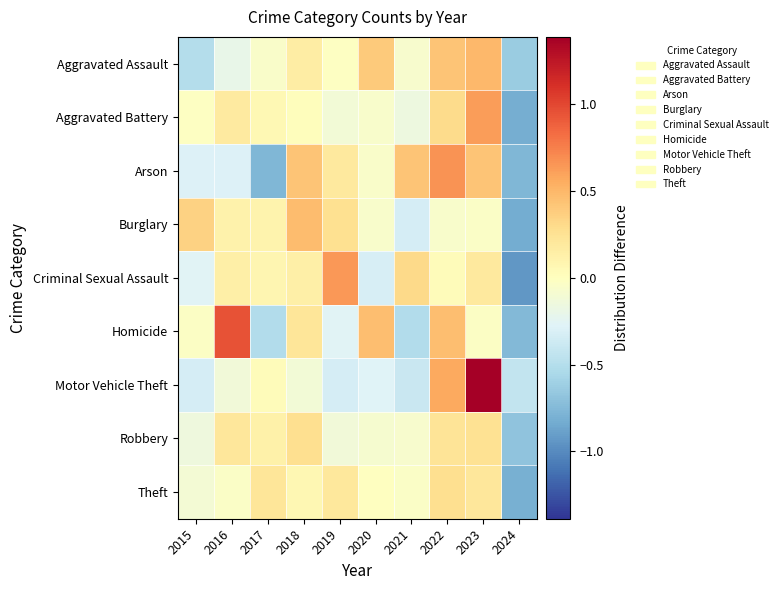

At which category is the sum across all series the highest?

2023